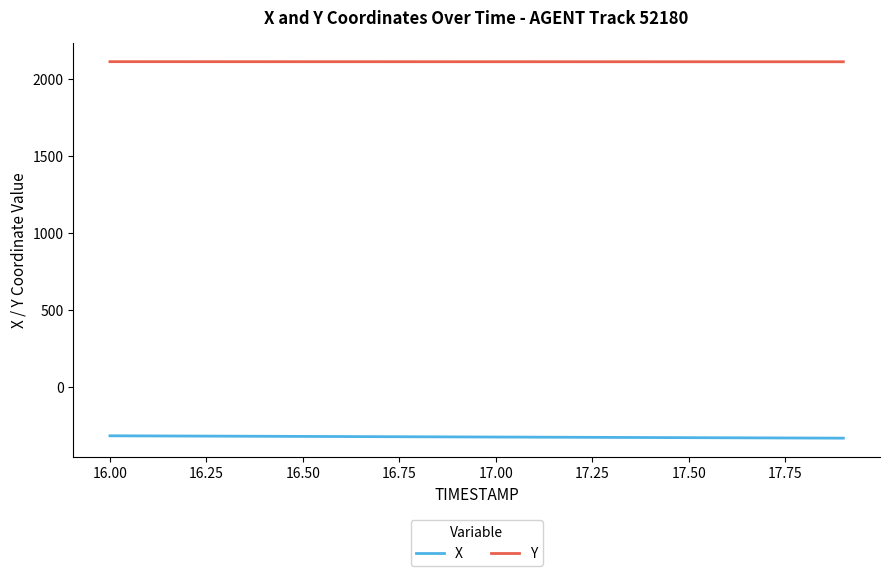

What is the minimum value for X?

-332.8